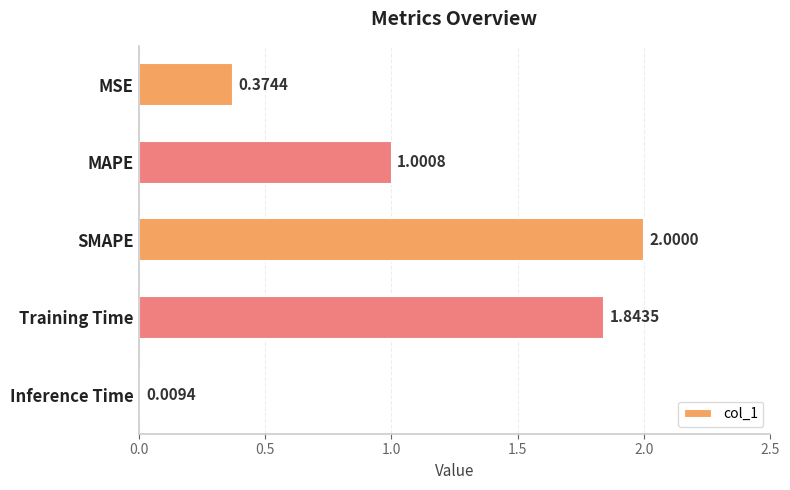

Where is the data nearest to the value 1?

MAPE